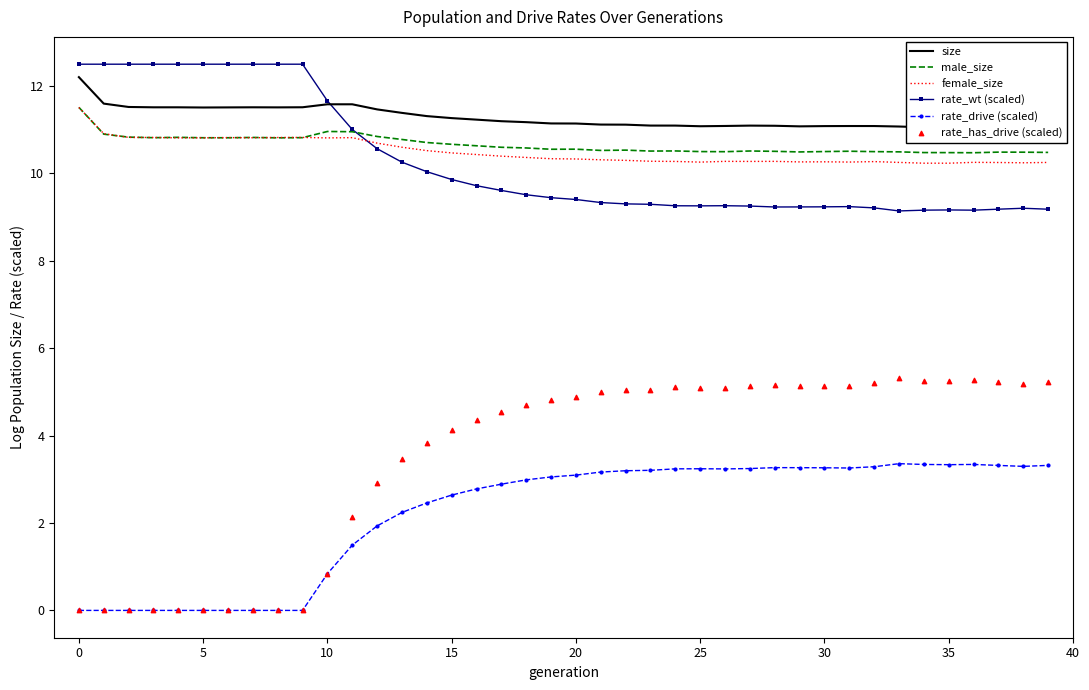

At how many categories does at least one series exceed 12?

10